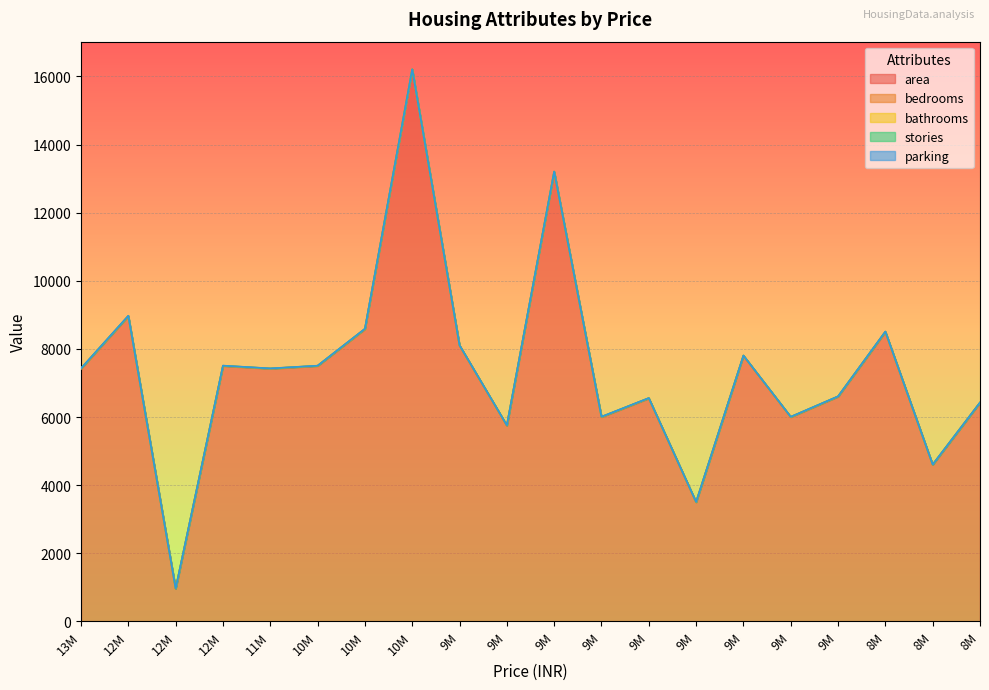

Rank the series by their maximum value, from lowest to highest.

parking, bathrooms, stories, bedrooms, area